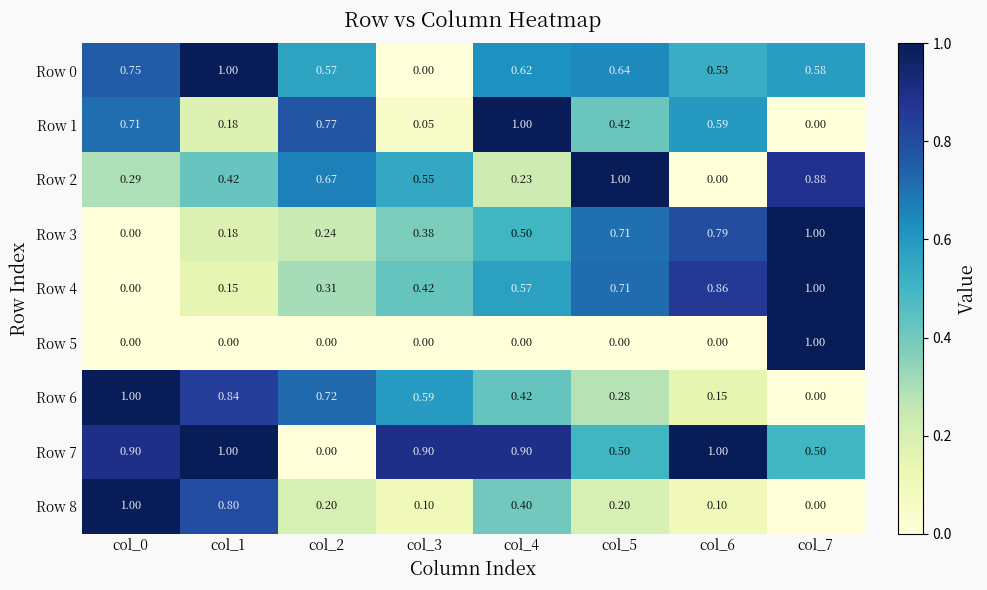

Is the value of Row 4 at col_6 greater than the value of Row 0 at col_5?

Yes